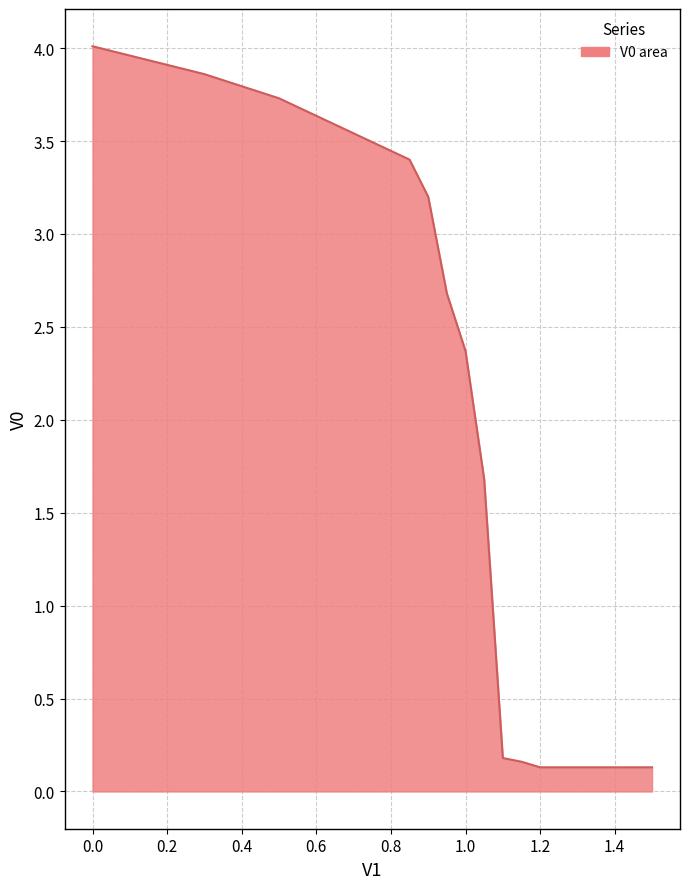

What is the maximum value shown in the chart?

4.0